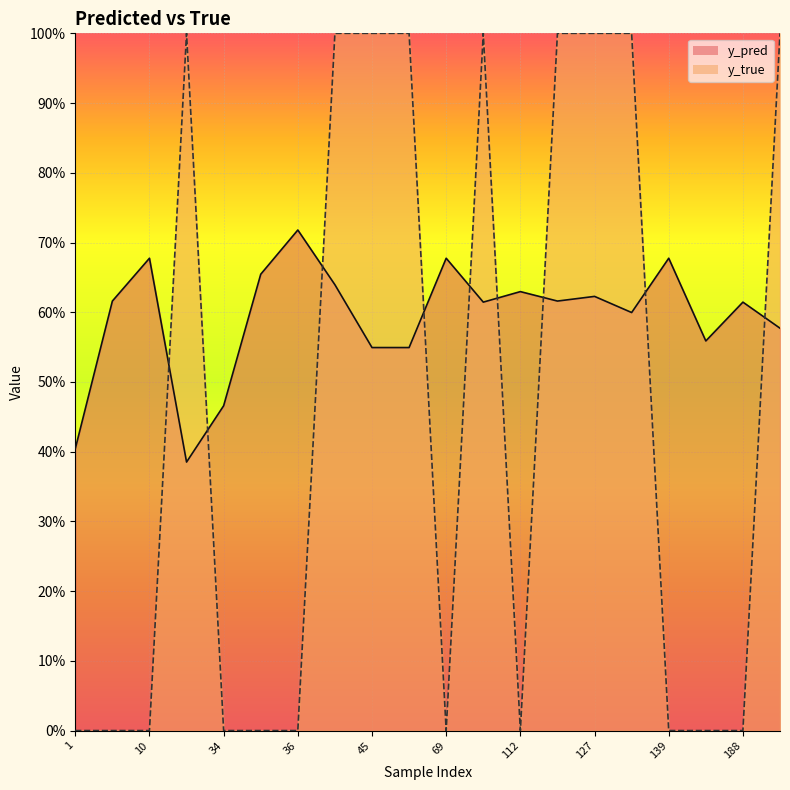

Count the y_pred values in the range 0 to 1.

20